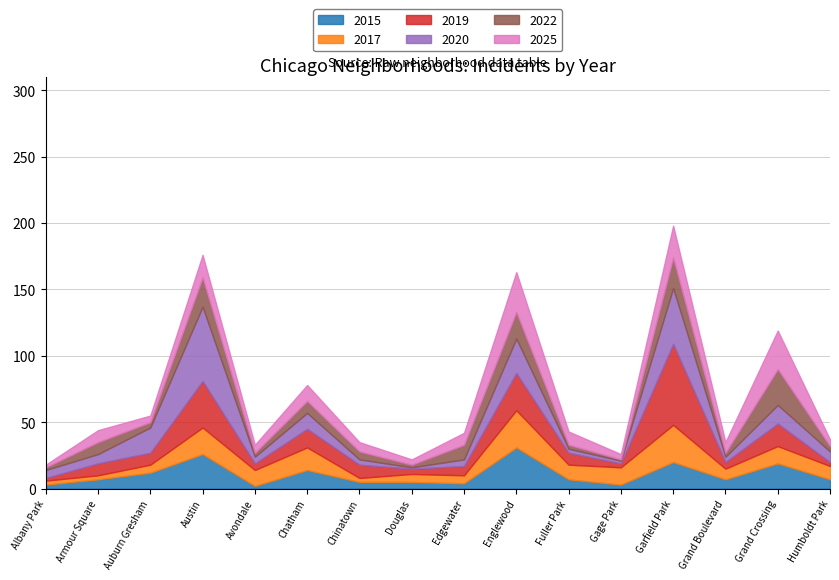

Where is 2025 nearest to the value 16?

Austin